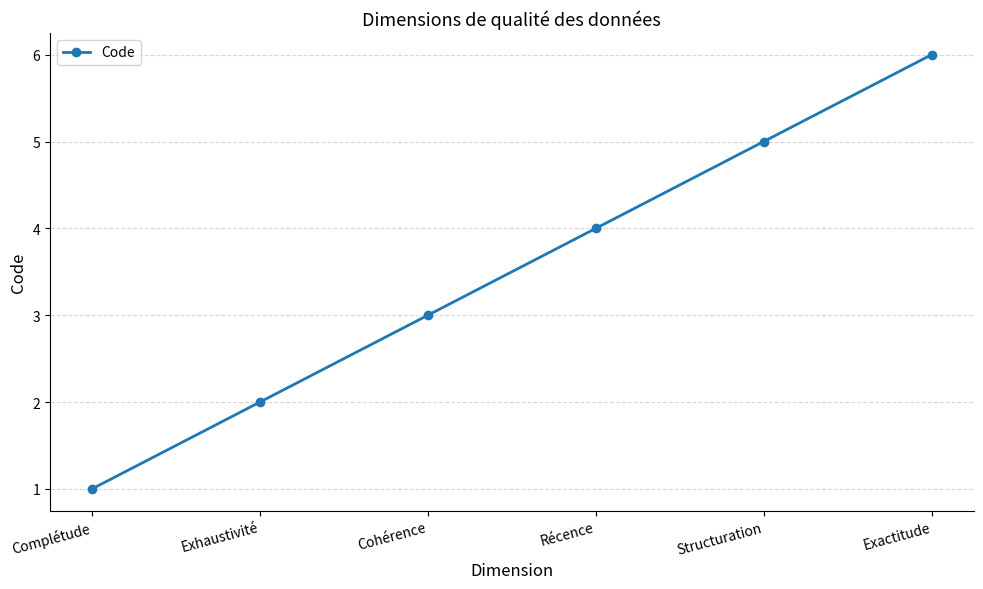

Reading left to right, list all the values displayed in this chart.

1	2	3	4	5	6